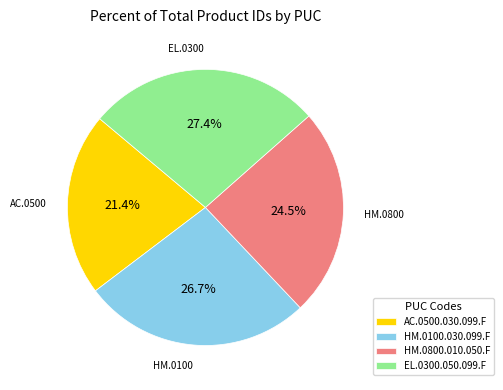

Combined, do AC.0500.030.099.F and HM.0100.030.099.F account for over 50%?

No